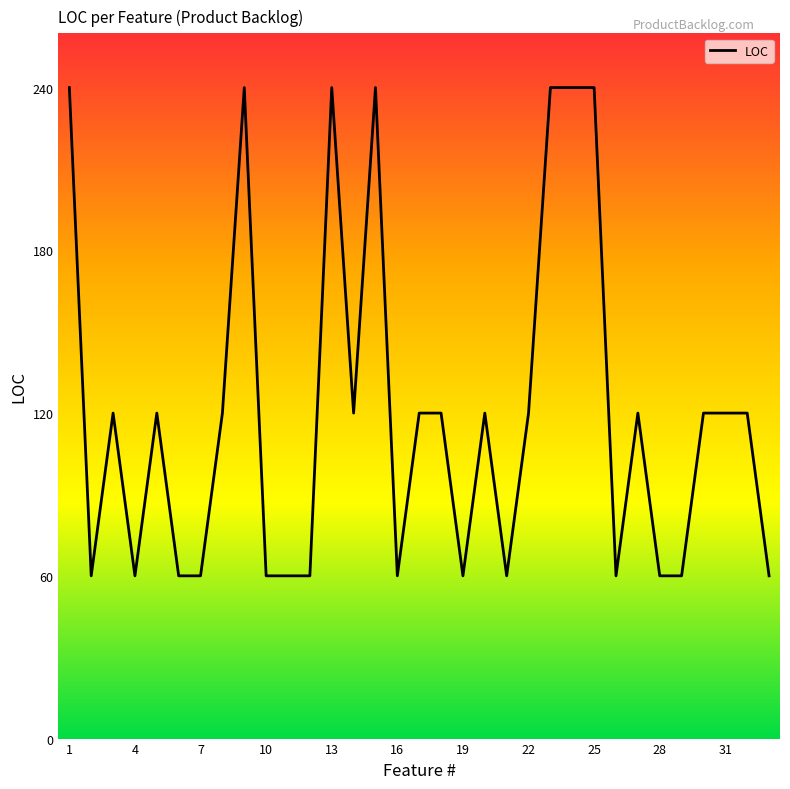

What is the difference between the maximum and minimum values?

180